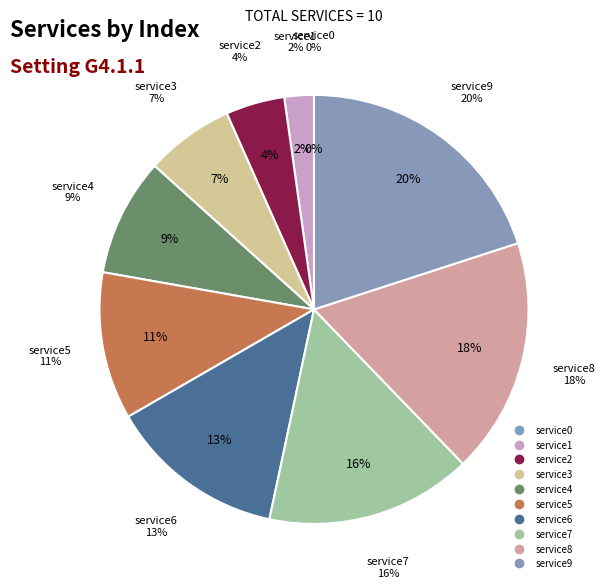

To the nearest percent, what is the difference between the service9 and service0 slice percentages?

20%